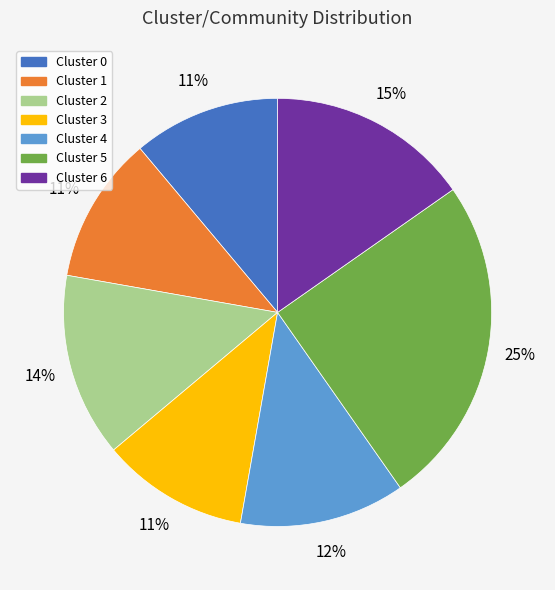

How many slices are in this pie chart?

7